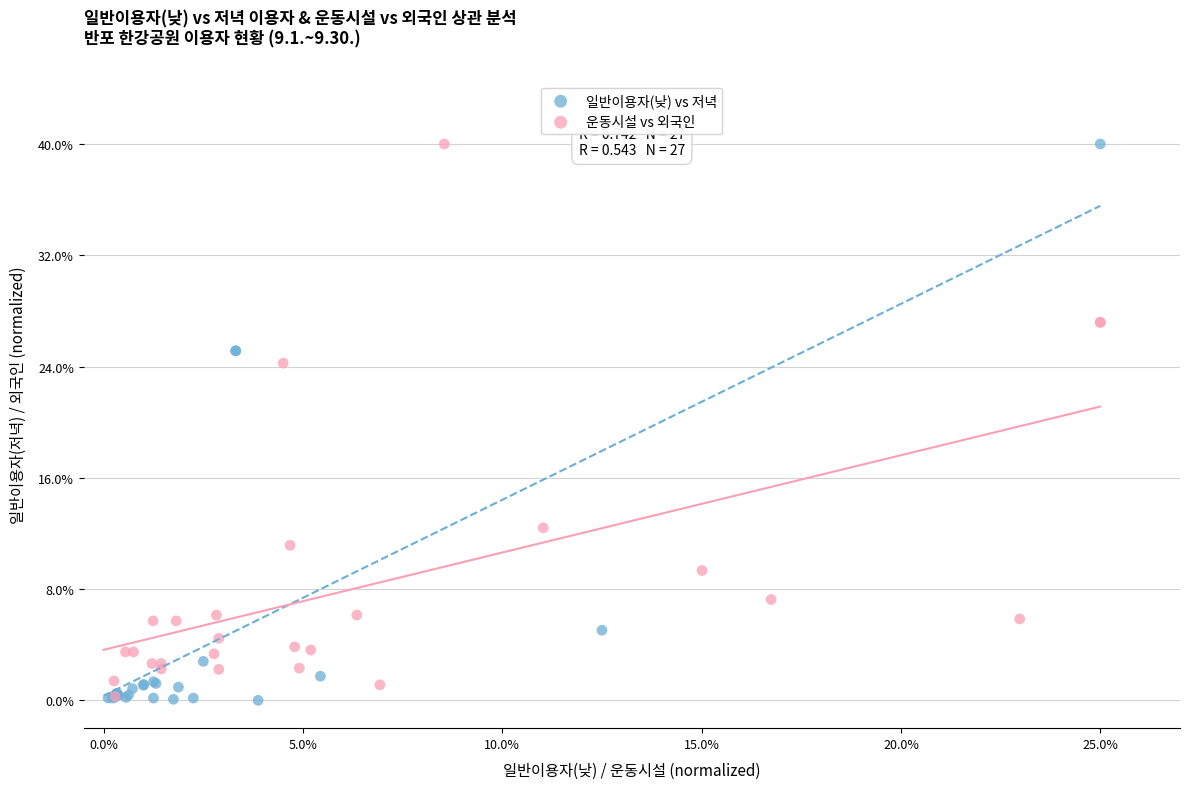

What are all the series names shown in the legend?

일반이용자(낮) vs 저녁, 운동시설 vs 외국인